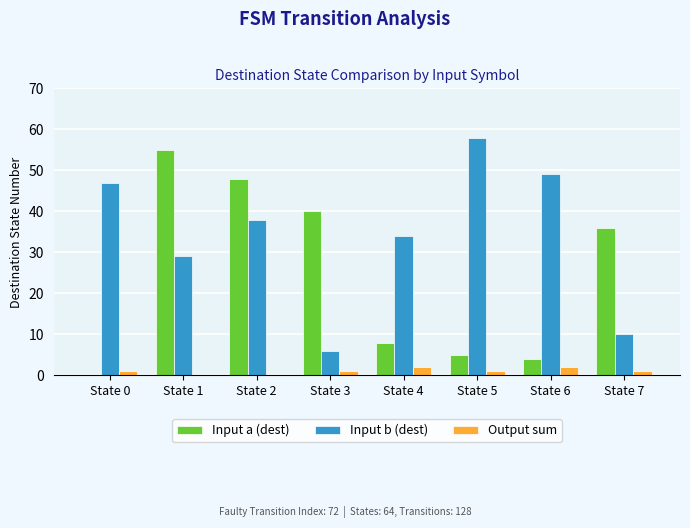

Are the bars horizontal?

No